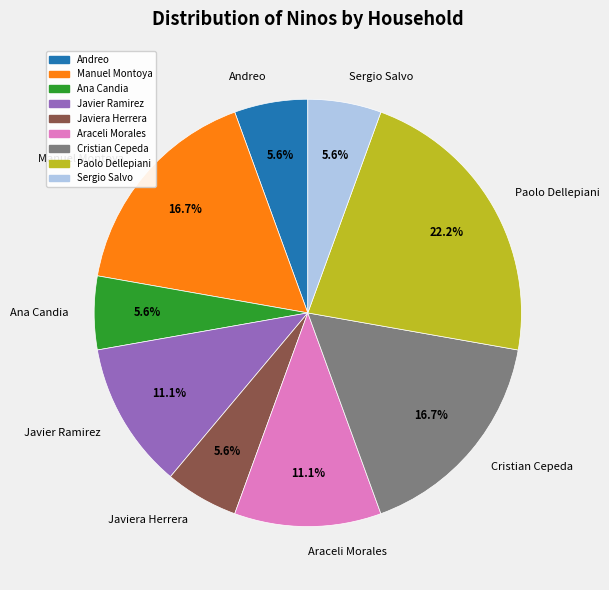

Which has a higher value, Sergio Salvo or Paolo Dellepiani?

Paolo Dellepiani